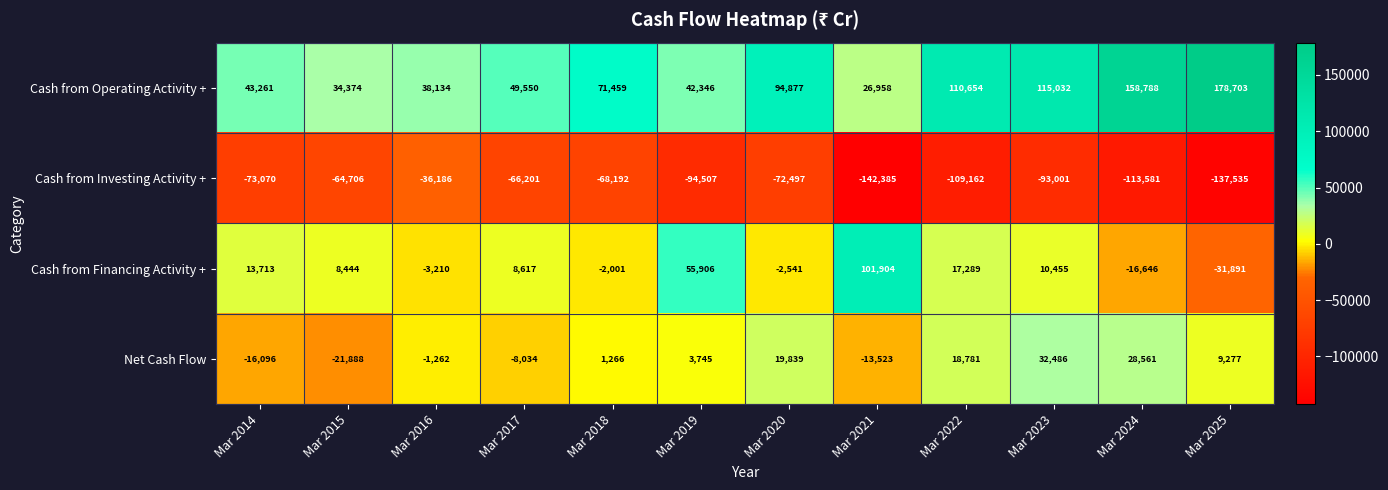

True or false: Cash from Investing Activity + has a value of -94507 at Mar 2019.

True